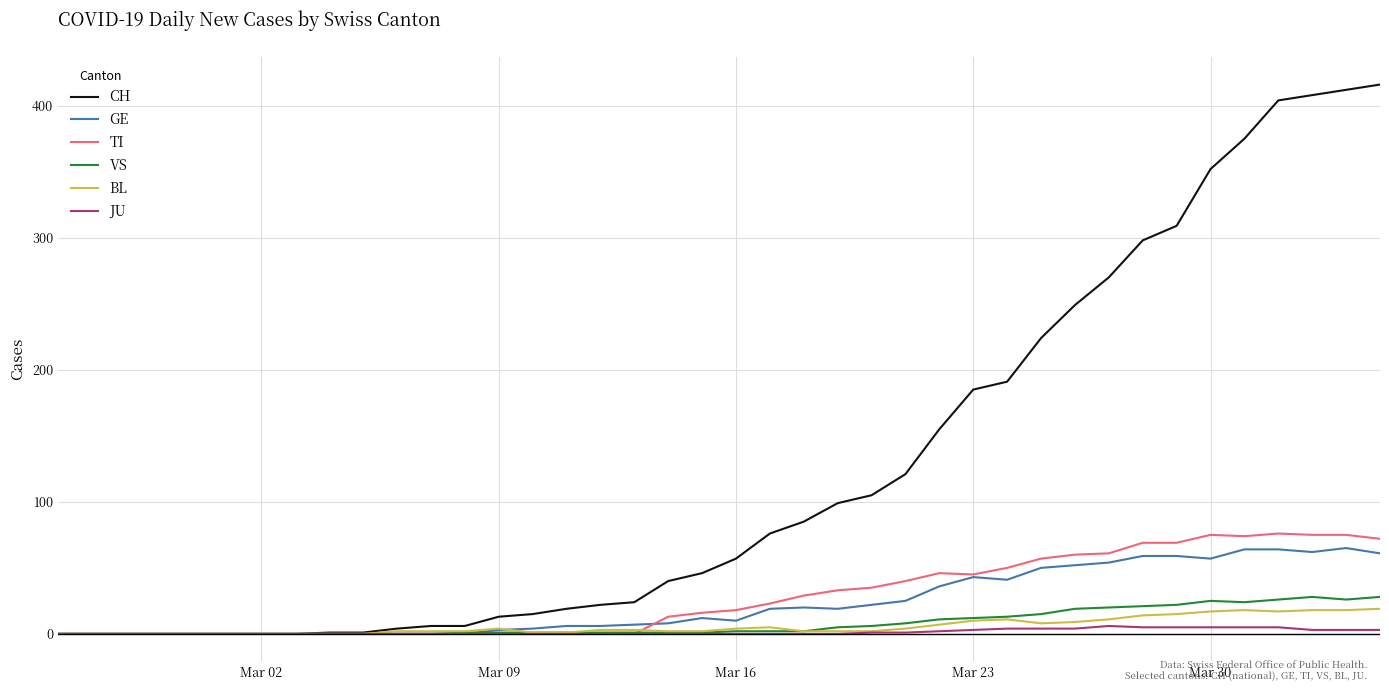

What is the greatest value displayed?

416